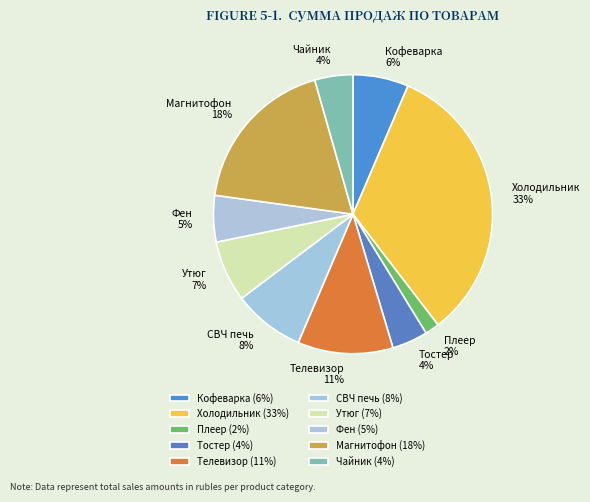

True or false: Кофеварка accounts for 6% of the total.

True